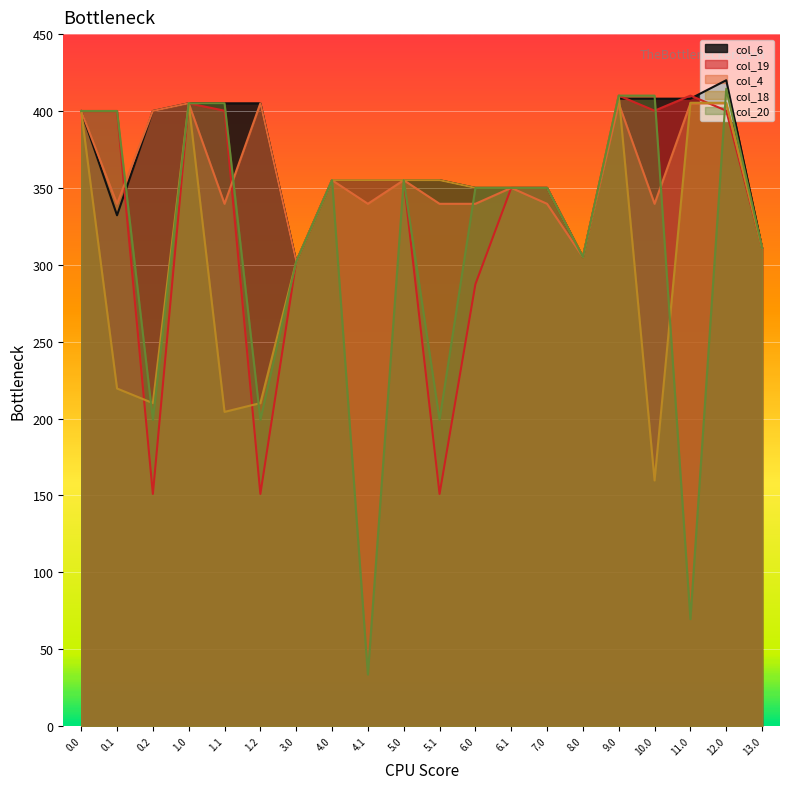

Which series changed the most between 1.2 and 4.0?

col_19